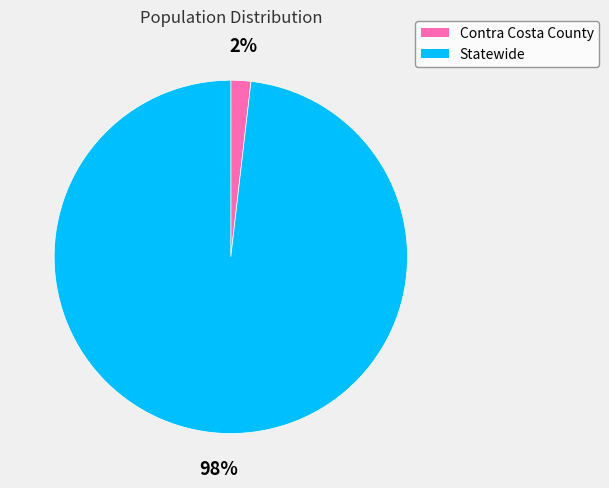

Which has a higher value, Statewide or Contra Costa County?

Statewide